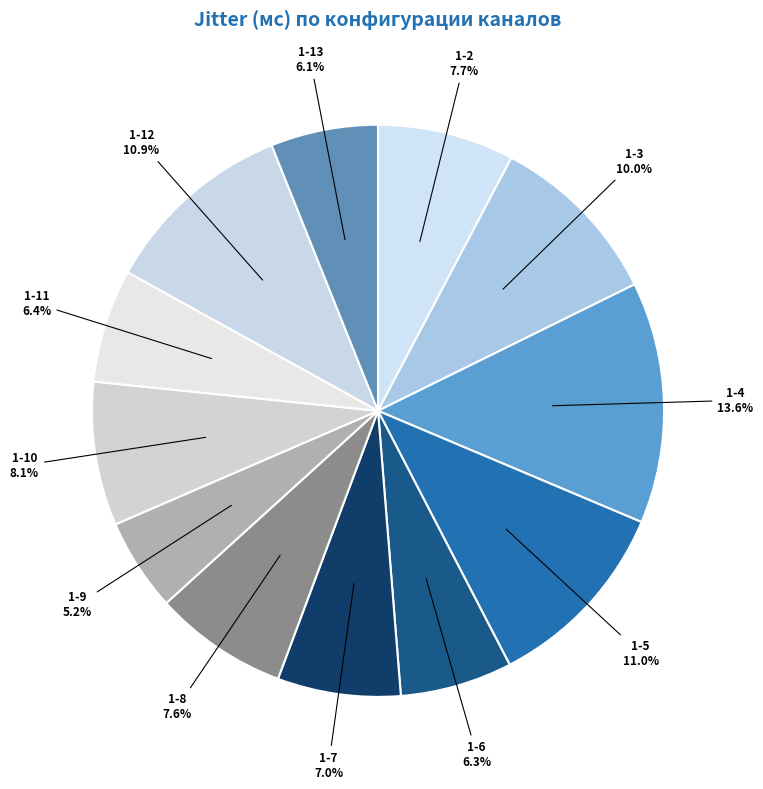

How many segments does this pie chart have?

12